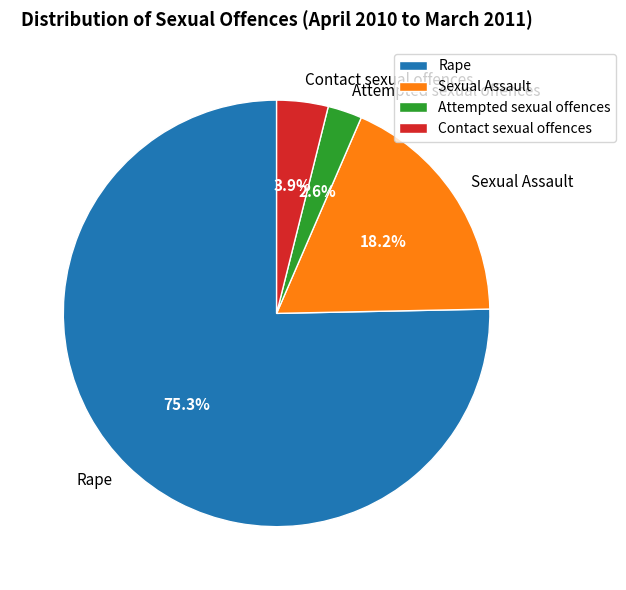

What is the majority slice?

Rape